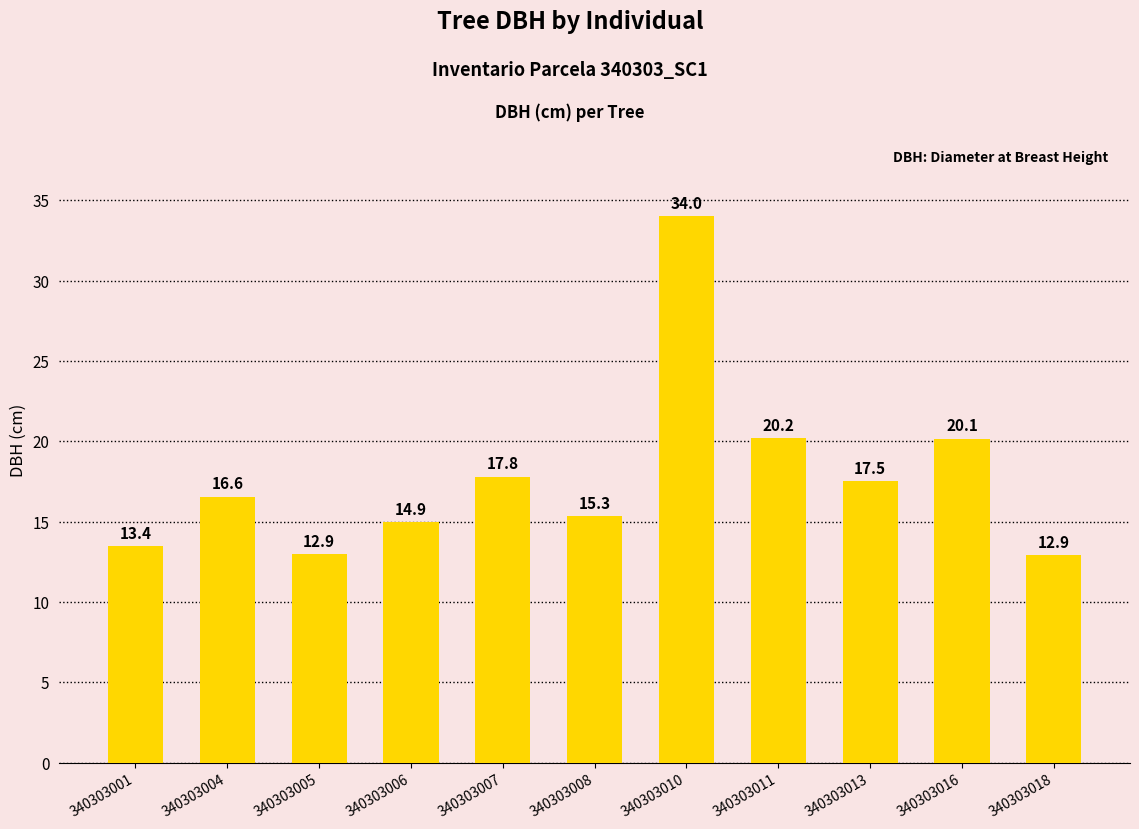

The value at 340303001 is 13.4. True or false?

True